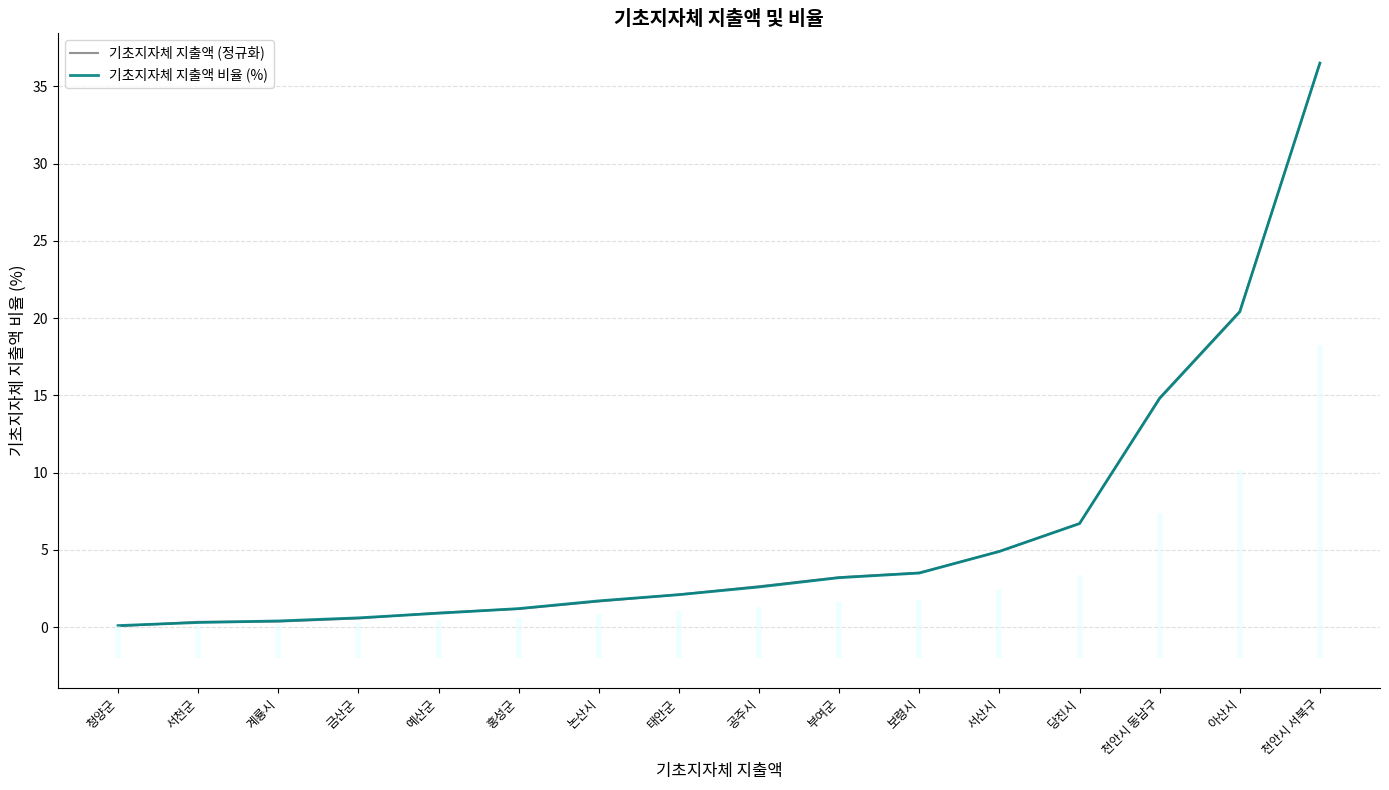

What is the lowest value of the 기초지자체 지출액 (정규화) series?

0.1